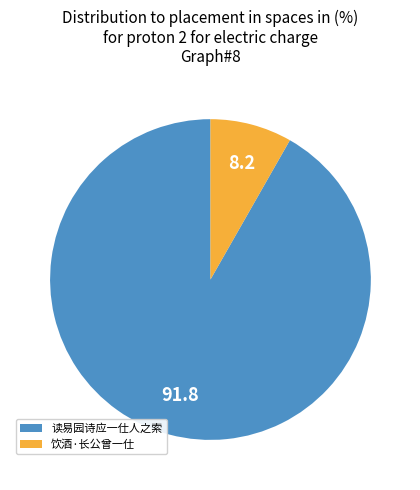

Which slice is the smallest?

饮酒·长公曾一仕